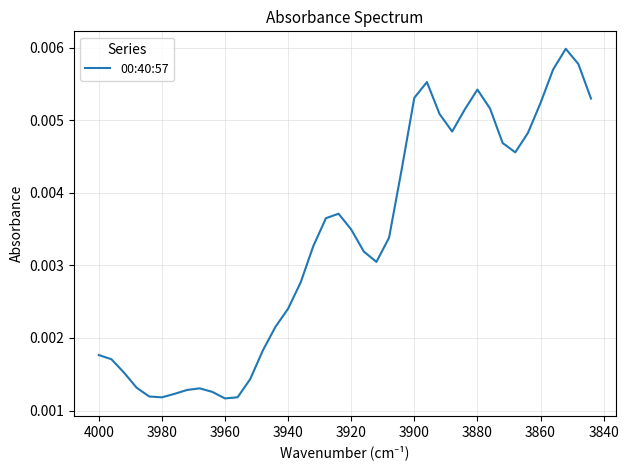

Count the number of categories in the chart.

40